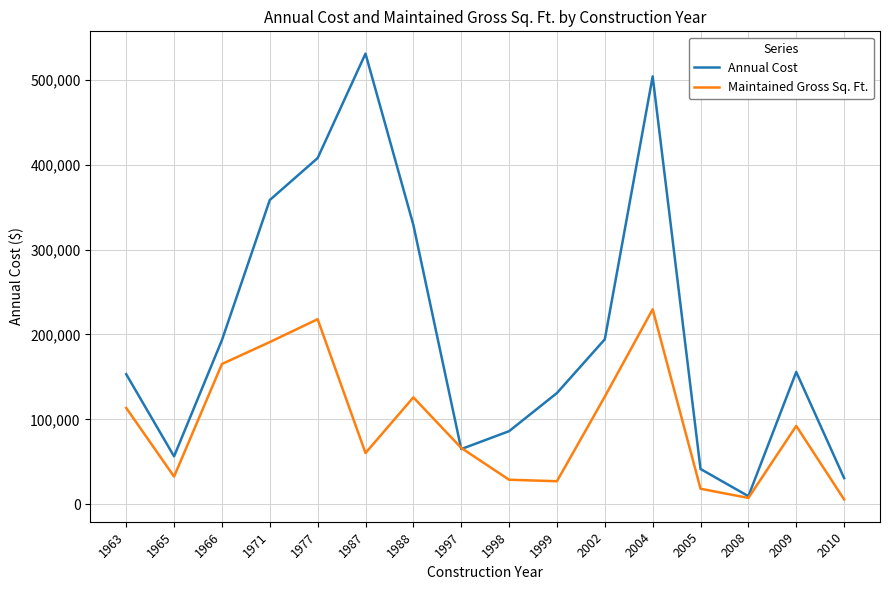

True or false: Annual Cost has more than 2 interior local peaks.

True